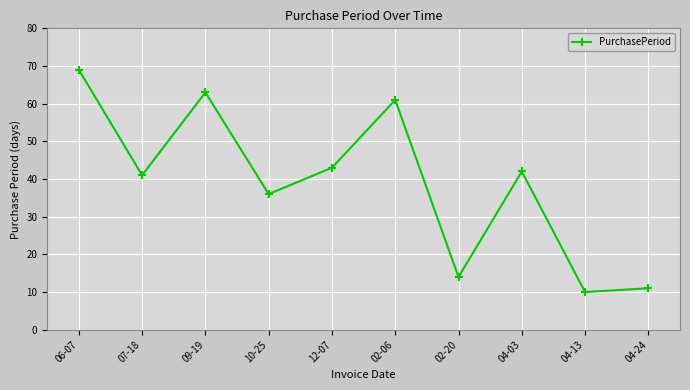

List the labels in order of value, largest first.

06-07, 09-19, 02-06, 12-07, 04-03, 07-18, 10-25, 02-20, 04-24, 04-13